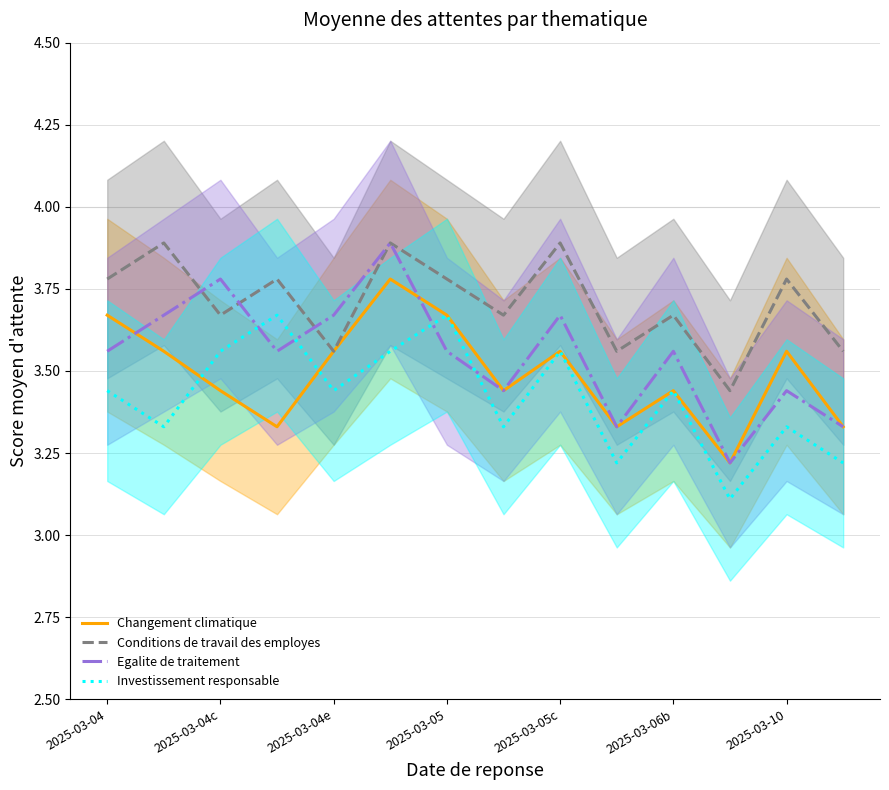

Is it true that Conditions de travail des employes equals 1.7 at 2025-03-05c?

False